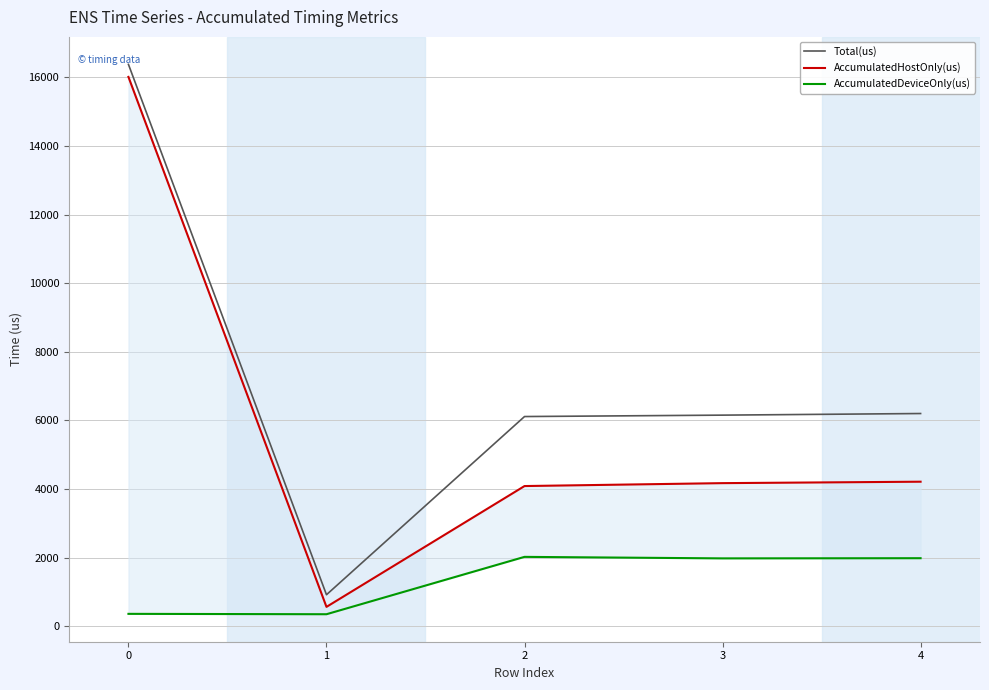

Does the chart have visible grid lines?

Yes